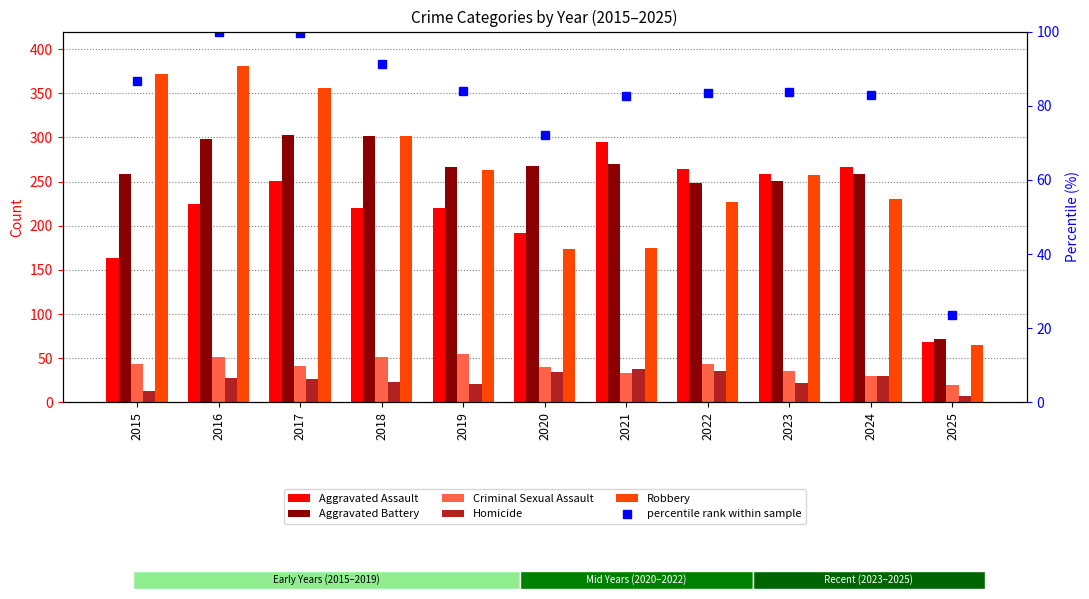

What is the total value across all series at 2018?

989.4